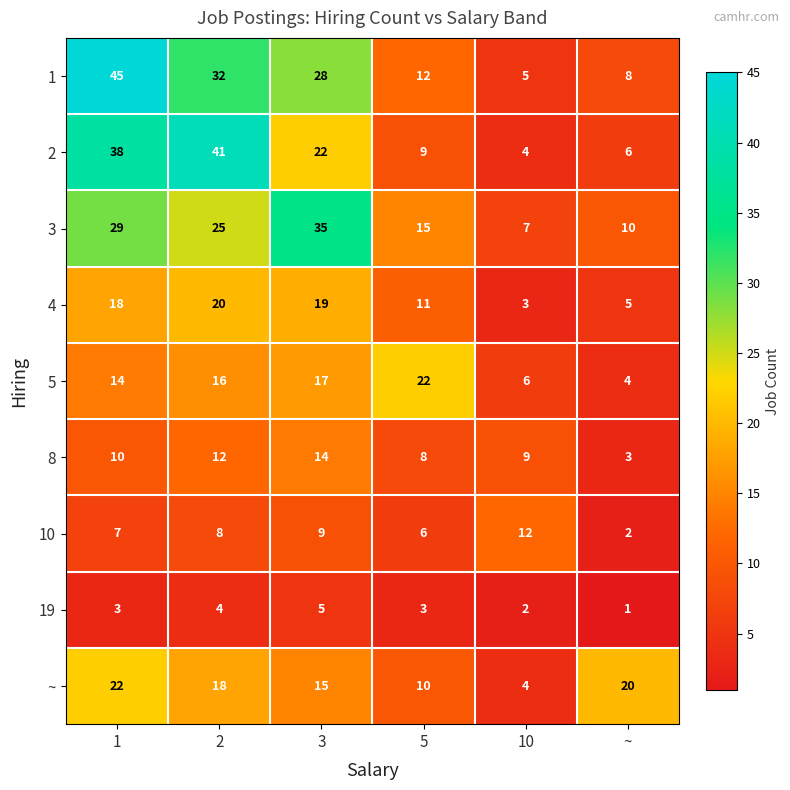

At which label does 10 reach its minimum?

~